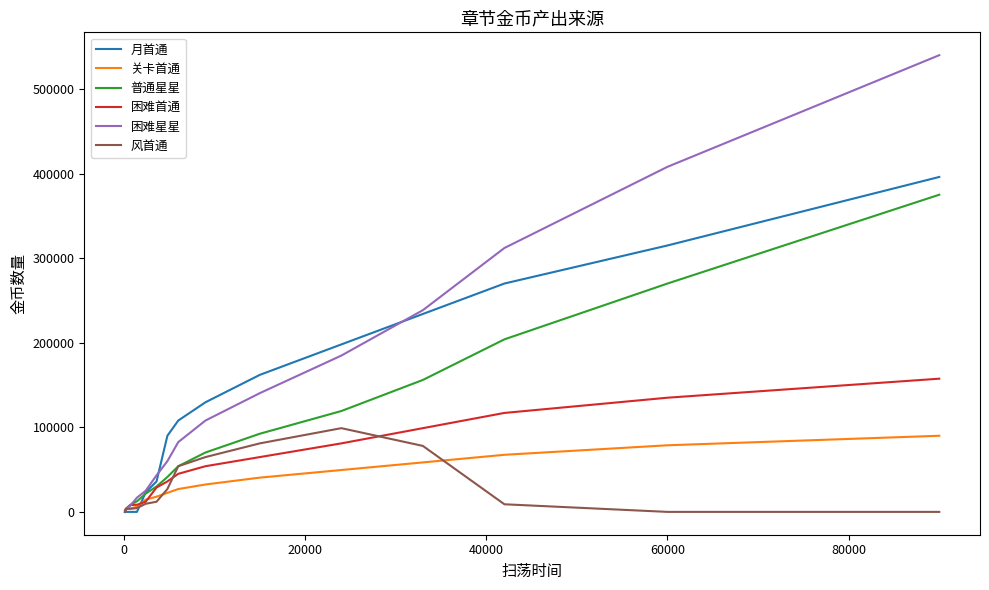

What is the greatest value displayed?

540000